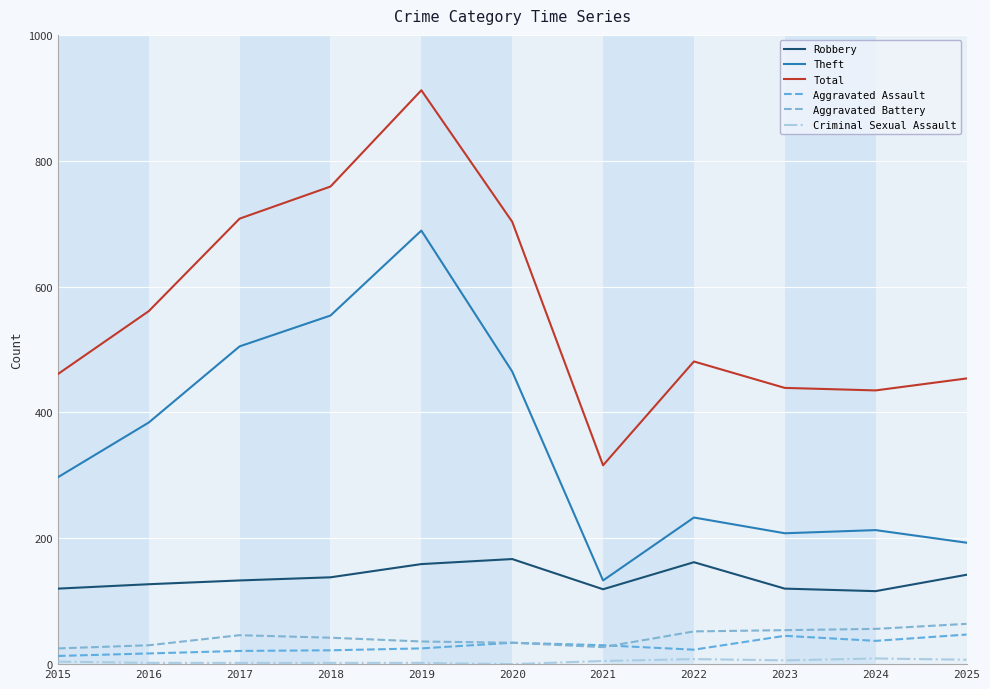

The value of Total at 2017 is 415. True or false?

False